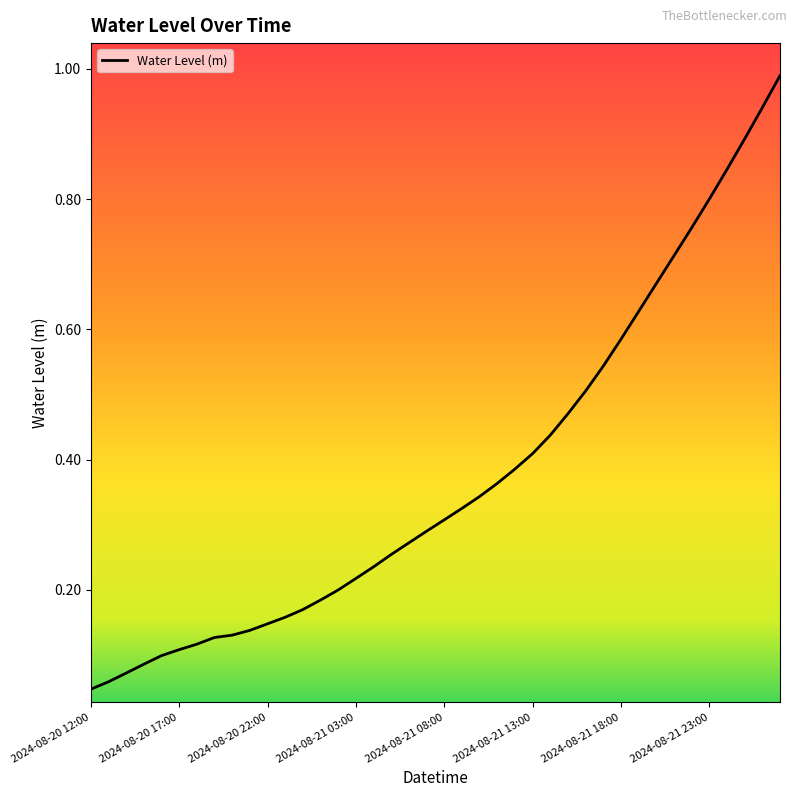

What is the greatest value displayed?

1.0